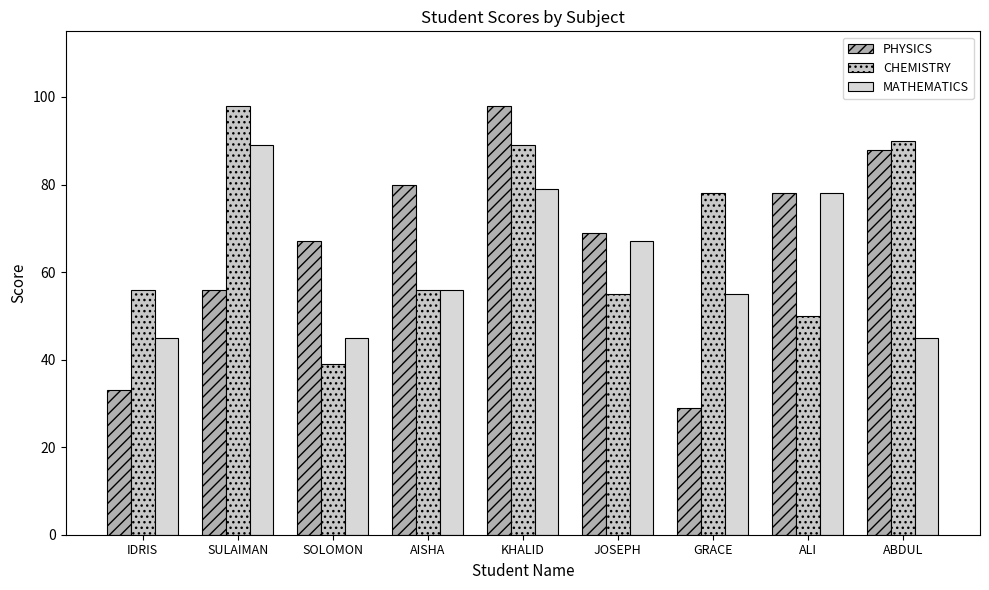

The CHEMISTRY series shows 14 at JOSEPH. True or false?

False